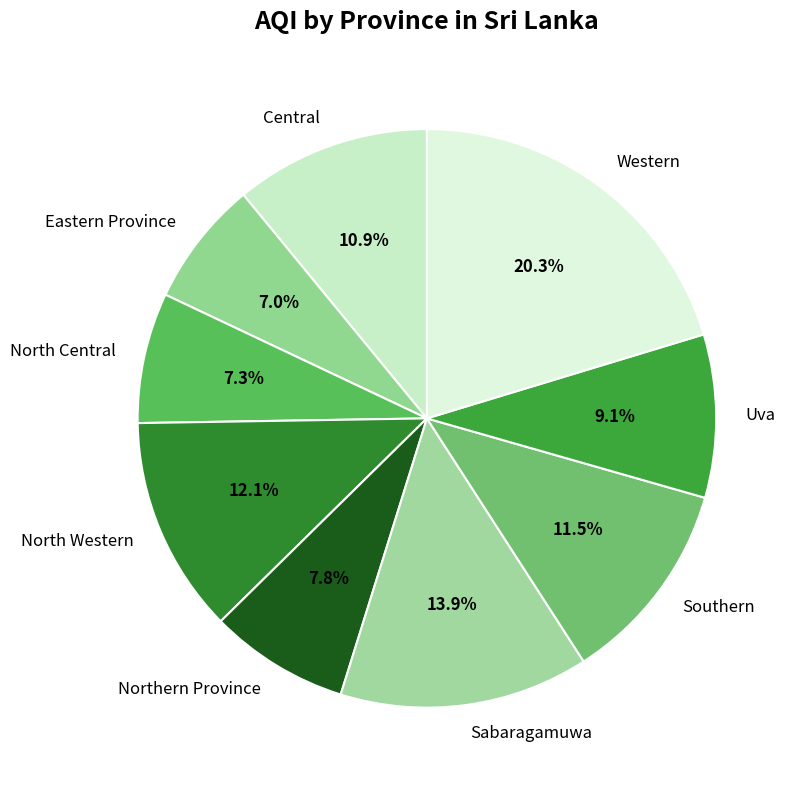

Combined, do Western and Central account for over 50%?

No